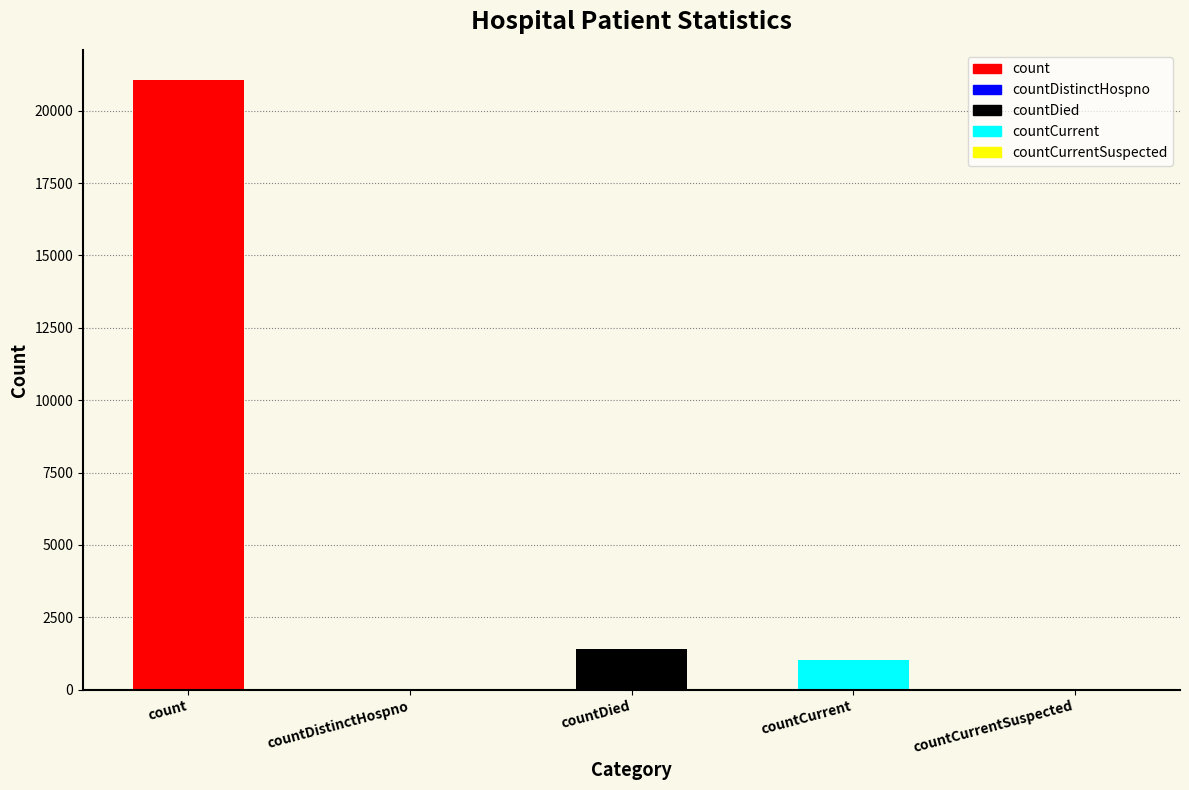

True or false: the data shows -8585 at countDistinctHospno.

False